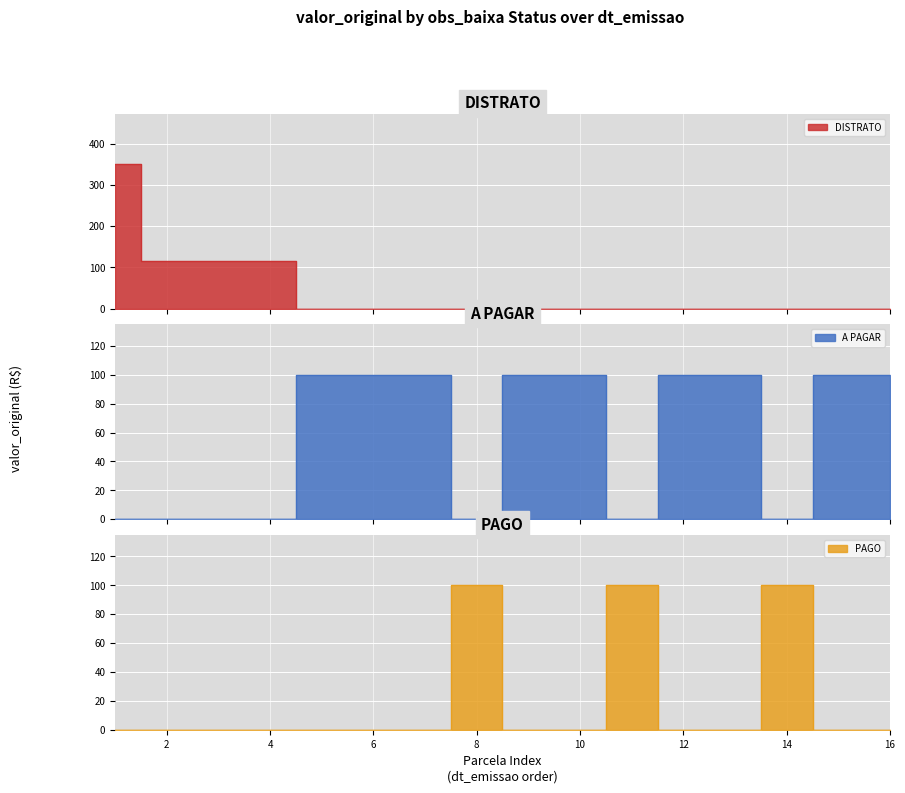

How many categories are shown in the chart?

16